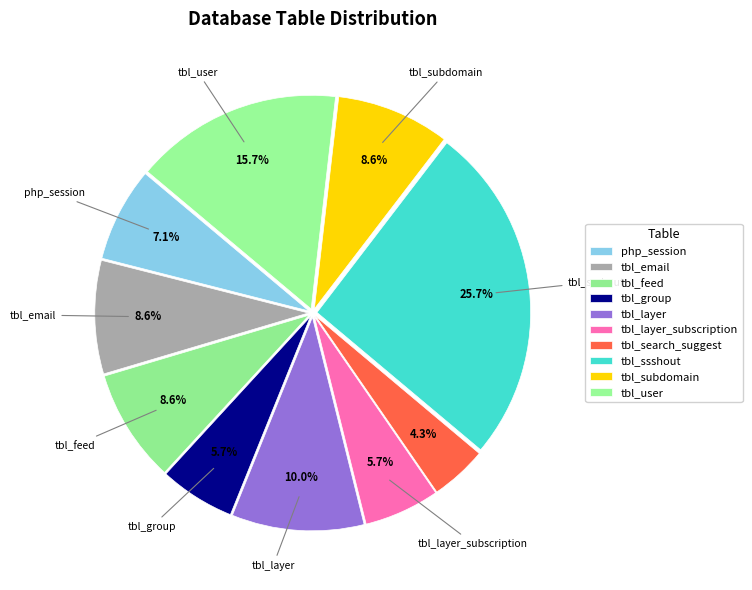

Does any single category account for the majority?

No